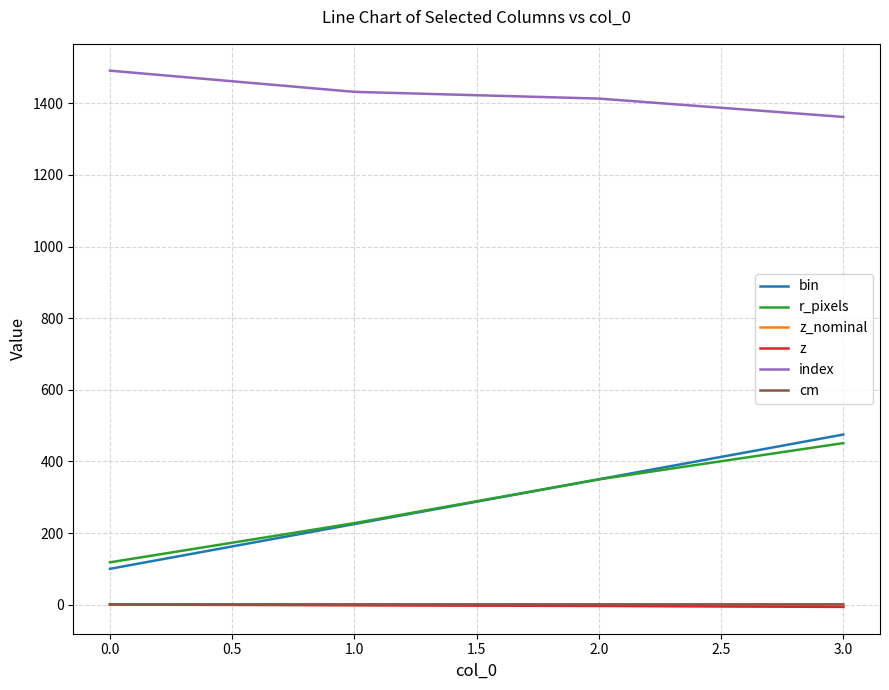

At which category is the sum across all series the highest?

3.0